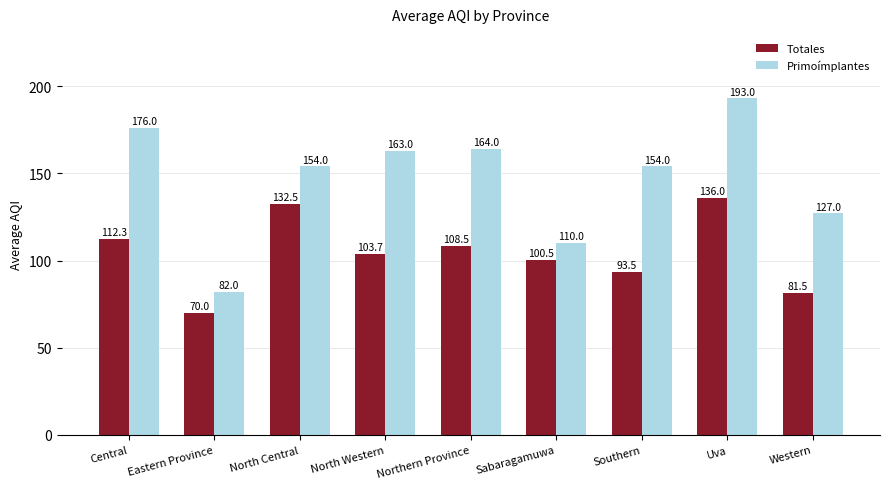

At Central, list the series in order from smallest to largest.

Totales, Primoímplantes